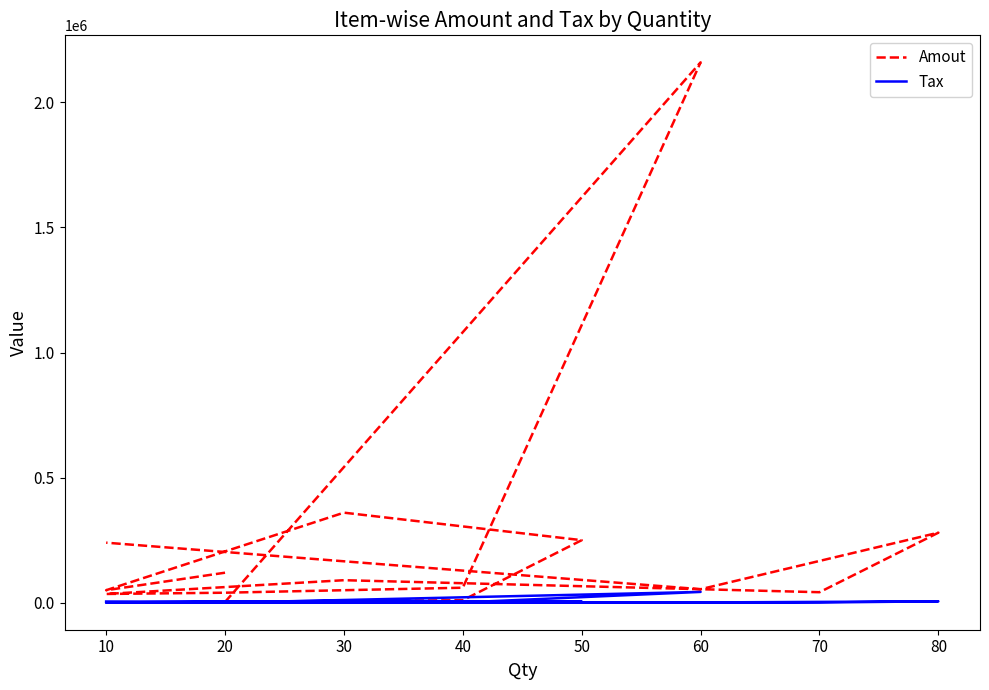

Which has a higher value, 60 or 60?

60